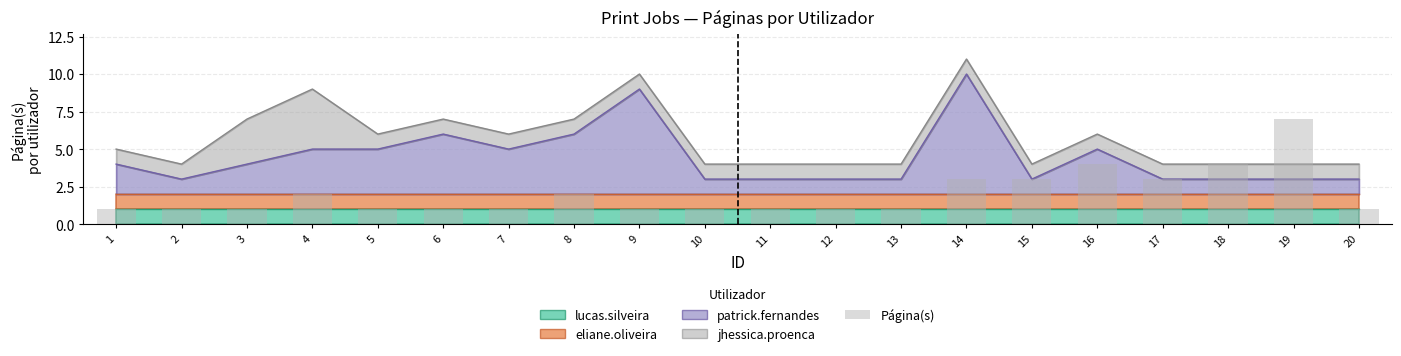

Which label corresponds to the largest value in the chart?

19